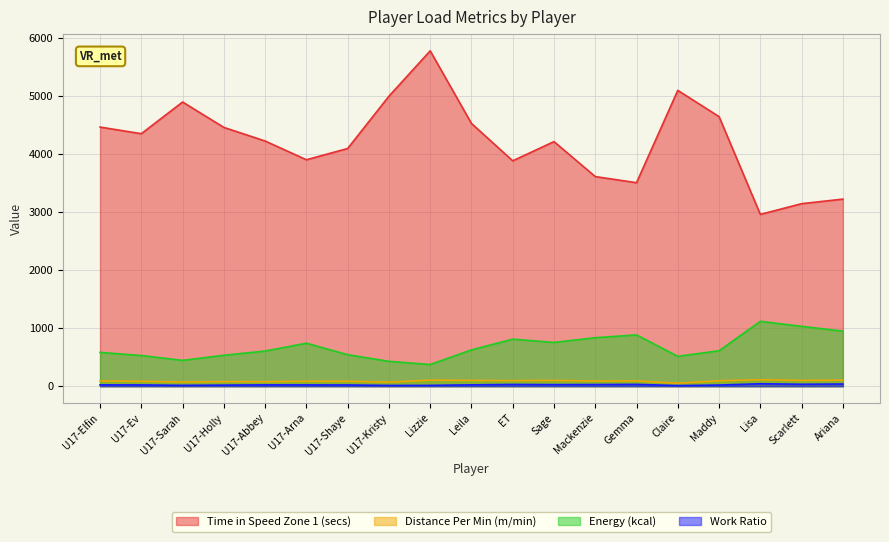

What are all the series names shown in the legend?

Time in Speed Zone 1 (secs), Distance Per Min (m/min), Energy (kcal), Work Ratio